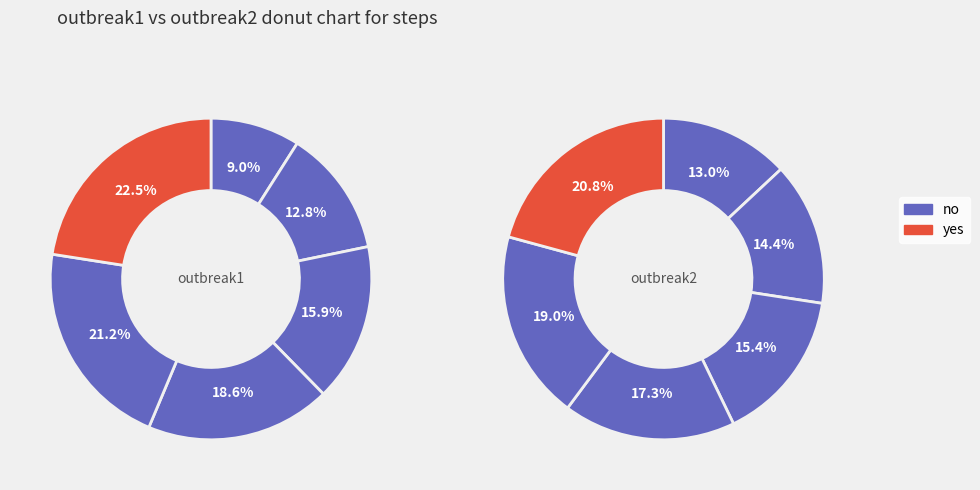

Count the number of slices in the pie.

6